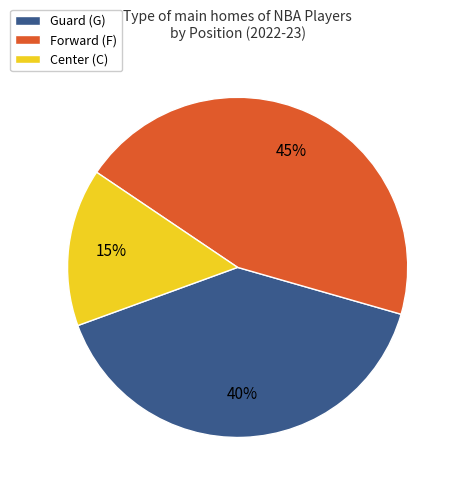

Is Forward (F) the majority of the pie?

No